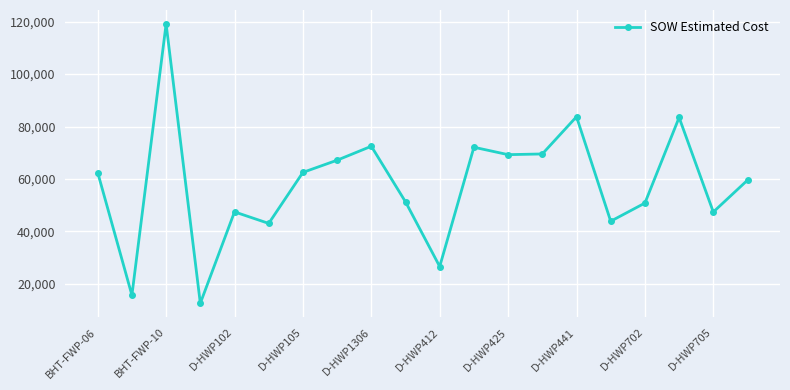

What is the value of the 10th point from the left?

51295.0